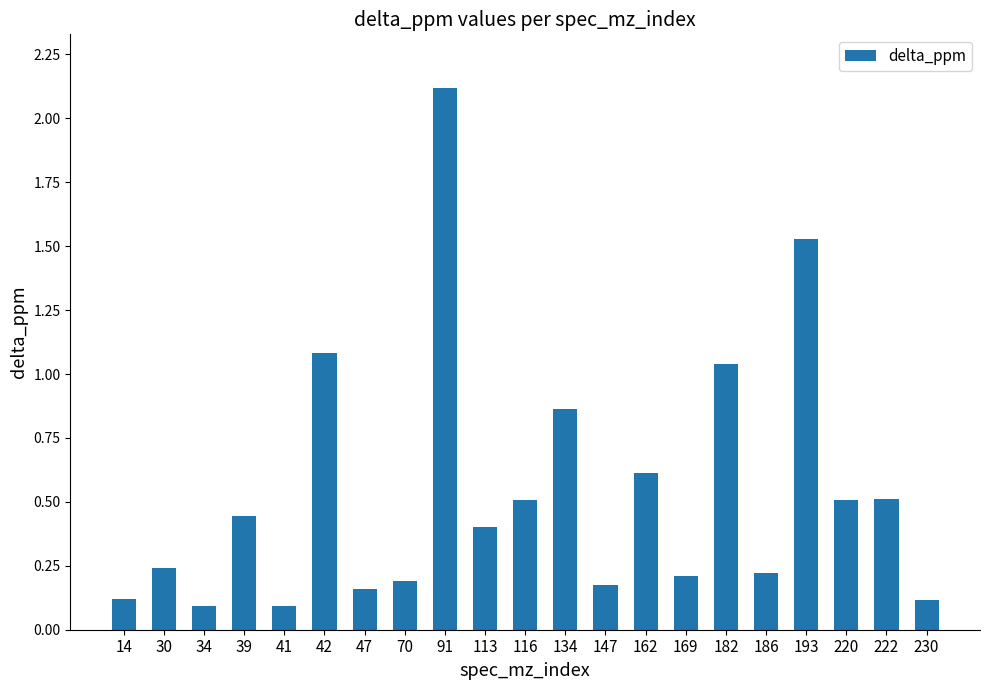

What is the greatest value displayed?

2.1